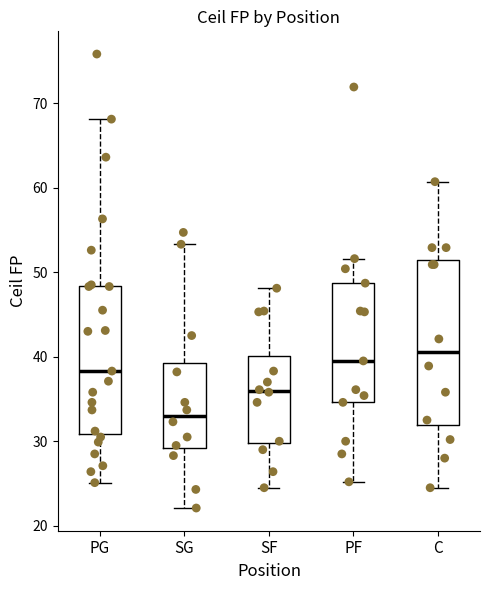

Reading left to right, read every box against the y-axis: the position of its median line, the range the box covers, and the ends of its whiskers. The values are not printed on the chart, so give them approximately, as read against the axis.

PG: median 38, box 31 to 48, whiskers 25 to 68
SG: median 33, box 29 to 39, whiskers 22 to 53
SF: median 36, box 30 to 40, whiskers 25 to 48
PF: median 40, box 35 to 49, whiskers 25 to 52
C: median 41, box 32 to 51, whiskers 25 to 61